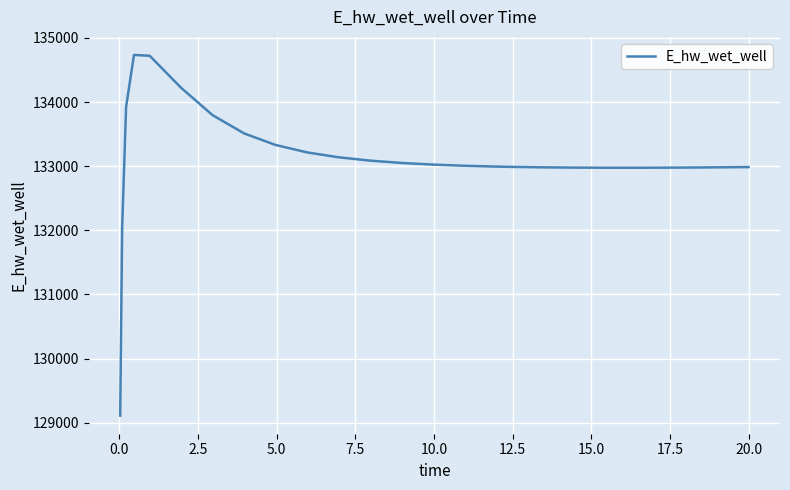

What is the greatest value displayed?

134735.1